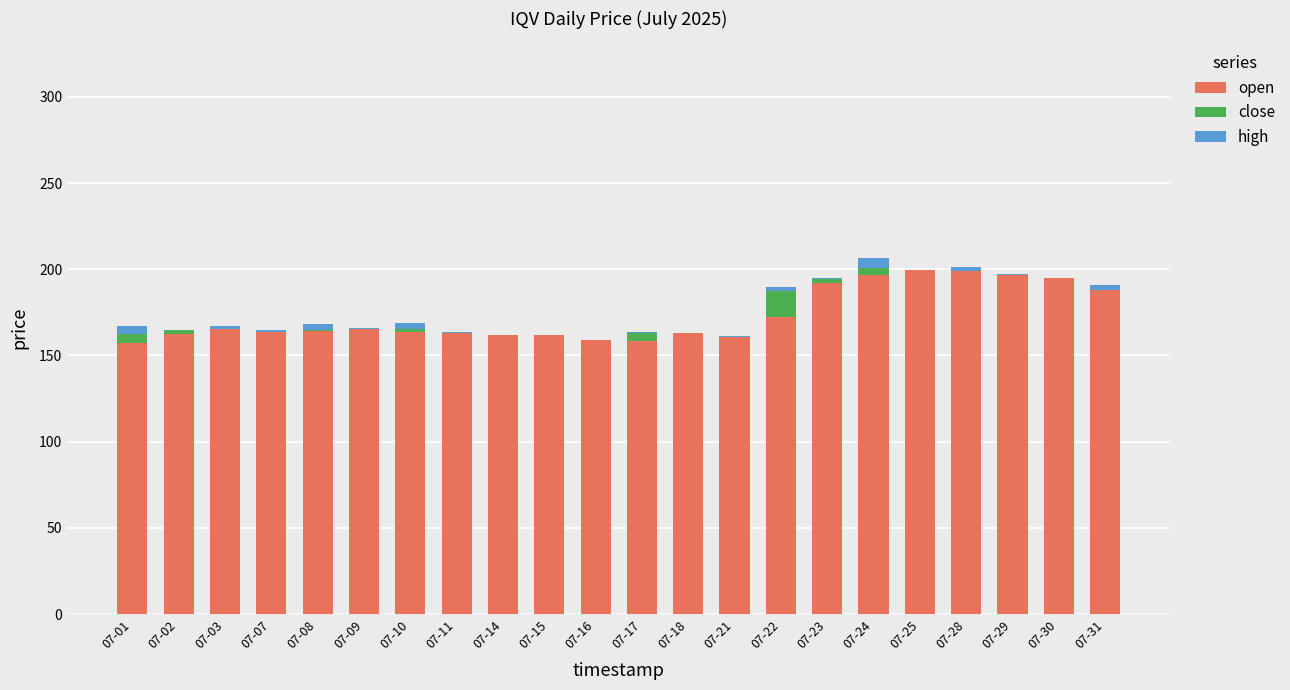

Are the bars horizontal?

No